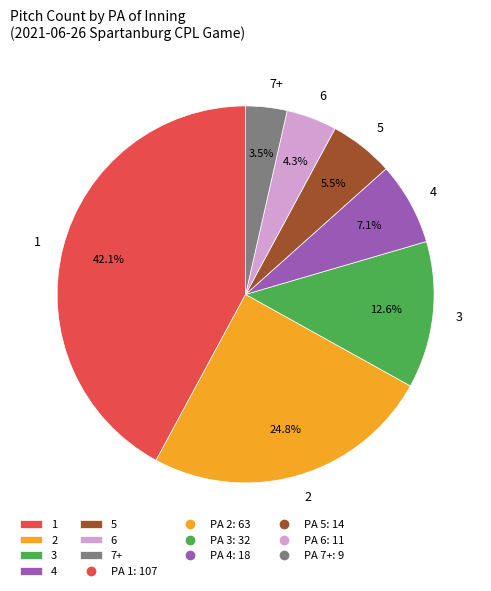

How many segments does this pie chart have?

7